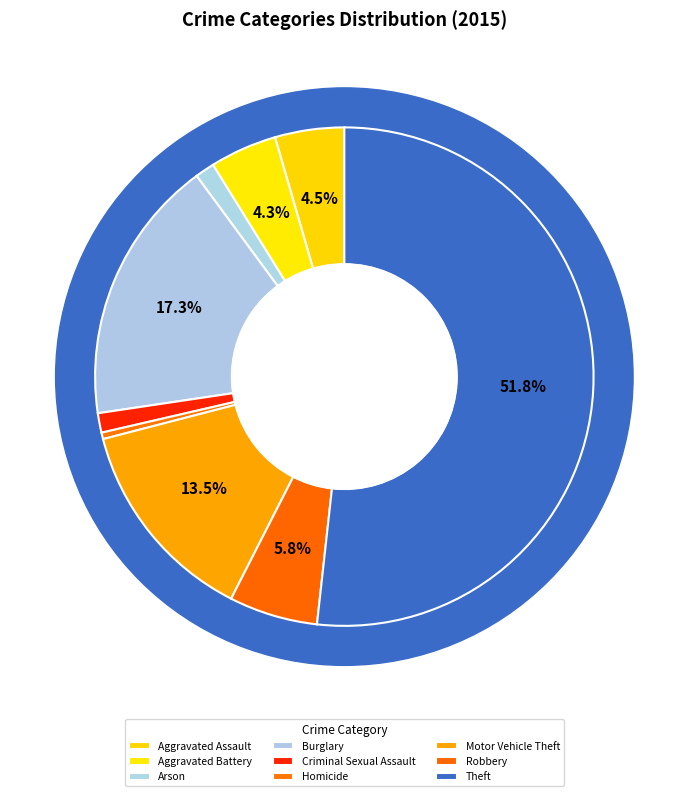

Is it true that Arson is 11% of the pie?

False